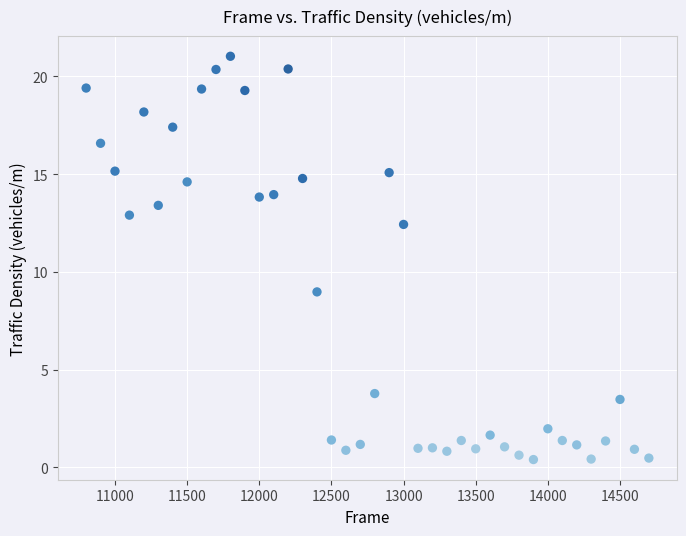

What Y value in the scatter plot is closest to 10?

9.0